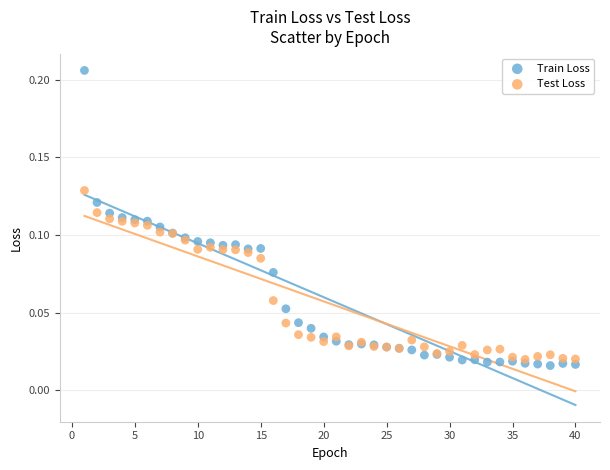

Which series has the widest spread of Y values?

Train Loss